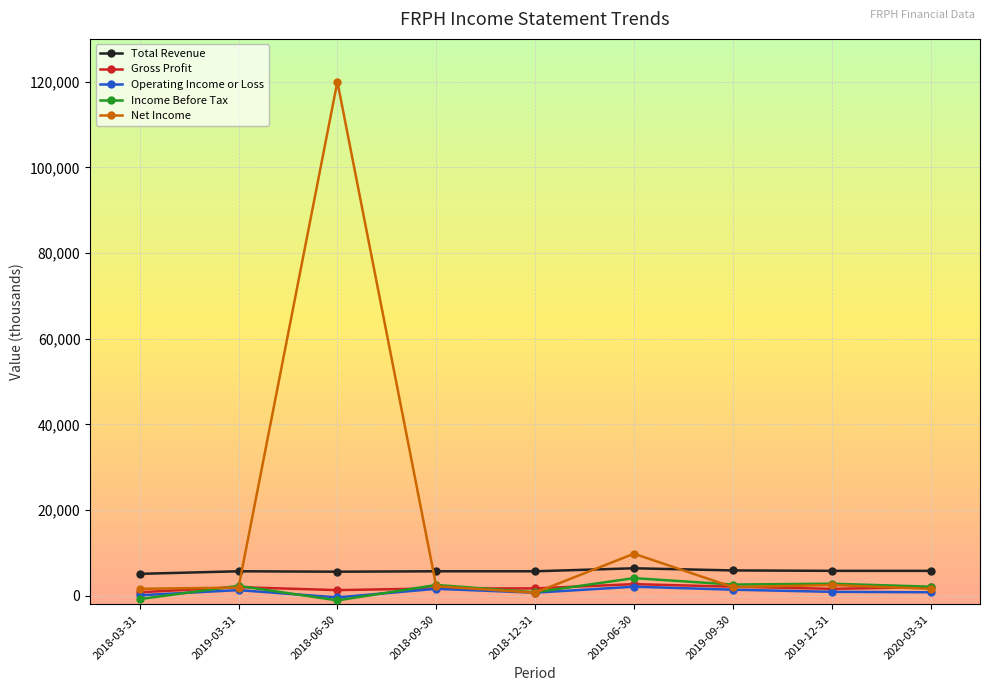

What is the maximum value shown in the chart?

120000